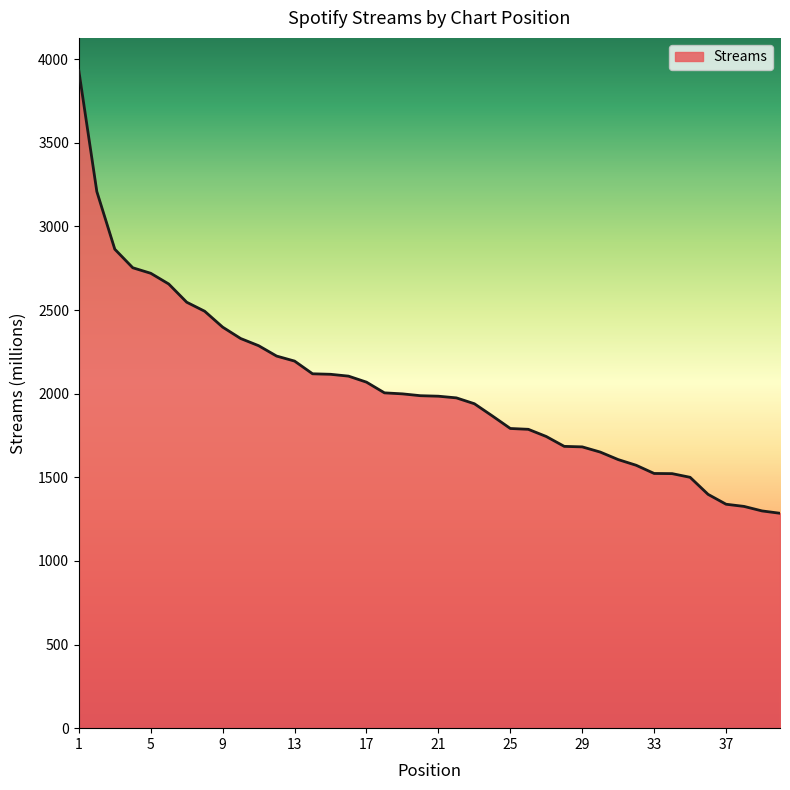

What is the difference between the maximum and minimum values?

2646